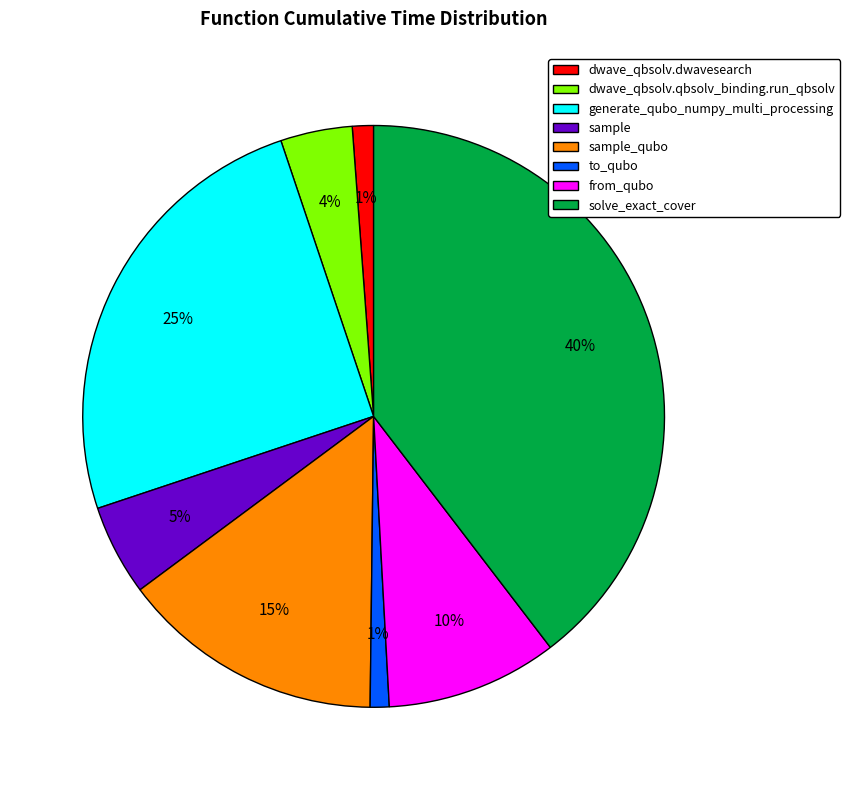

Is the sum of generate_qubo_numpy_multi_processing and from_qubo greater than half?

No